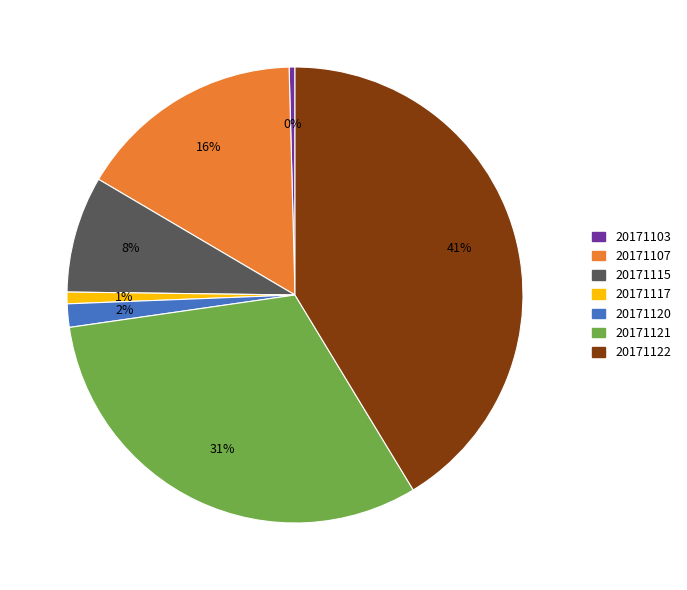

What is the largest slice in the pie chart?

20171122